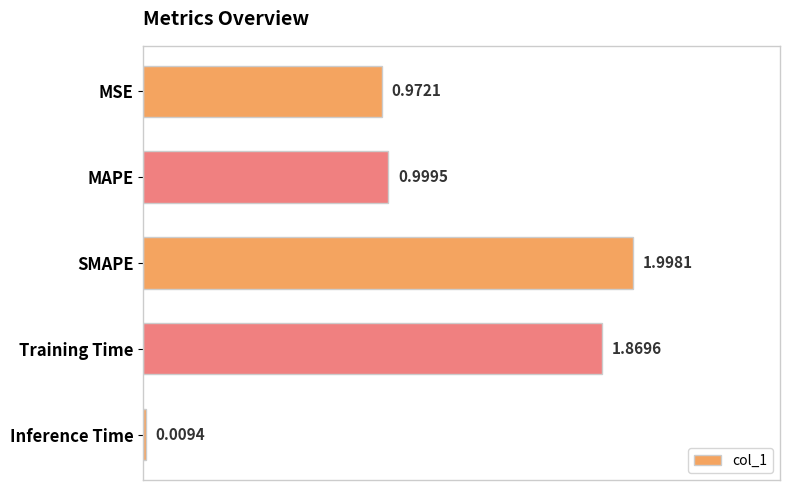

Which category has the lowest value across all series?

Inference Time